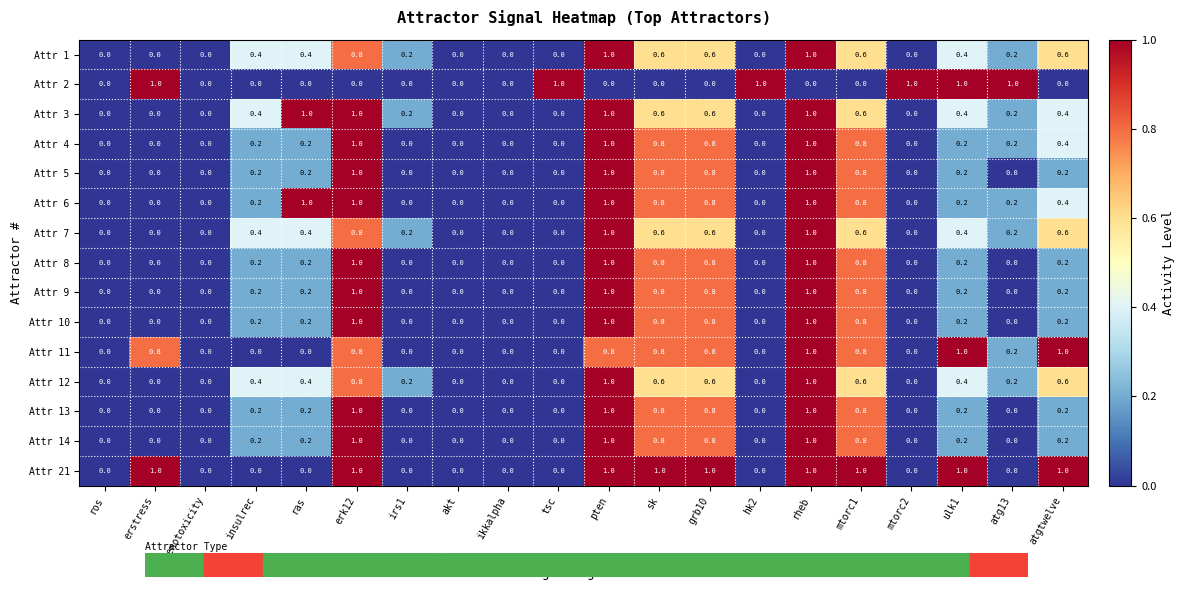

The value of Attr 13 at genotoxicity is 0.0. True or false?

True